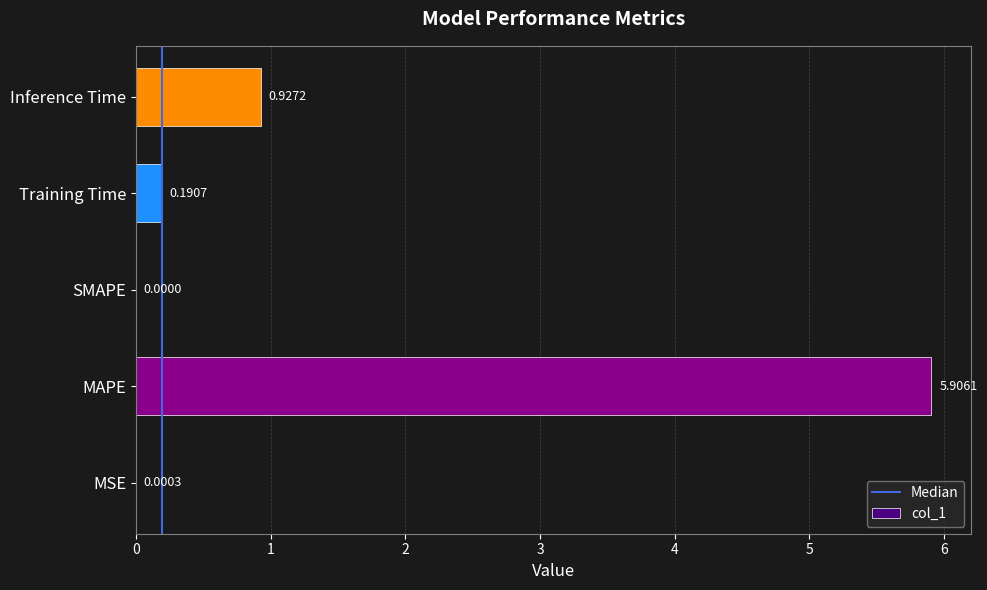

Between Inference Time and Training Time, which is larger?

Inference Time